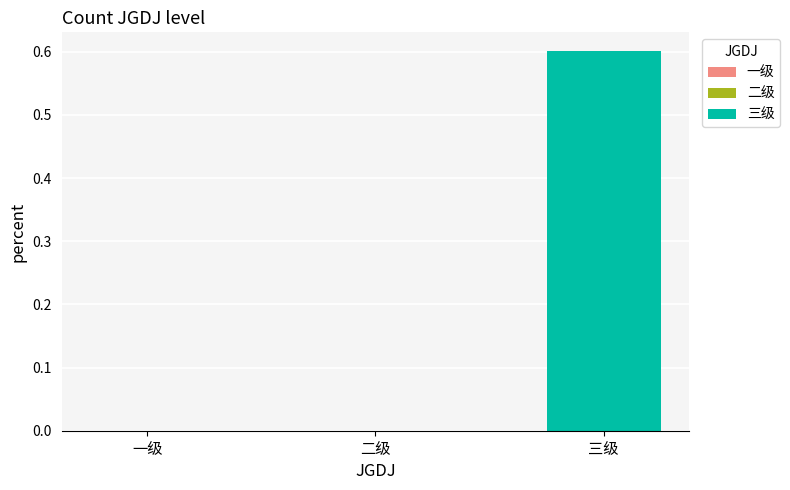

What is the label of the 3rd bar from the left?

三级